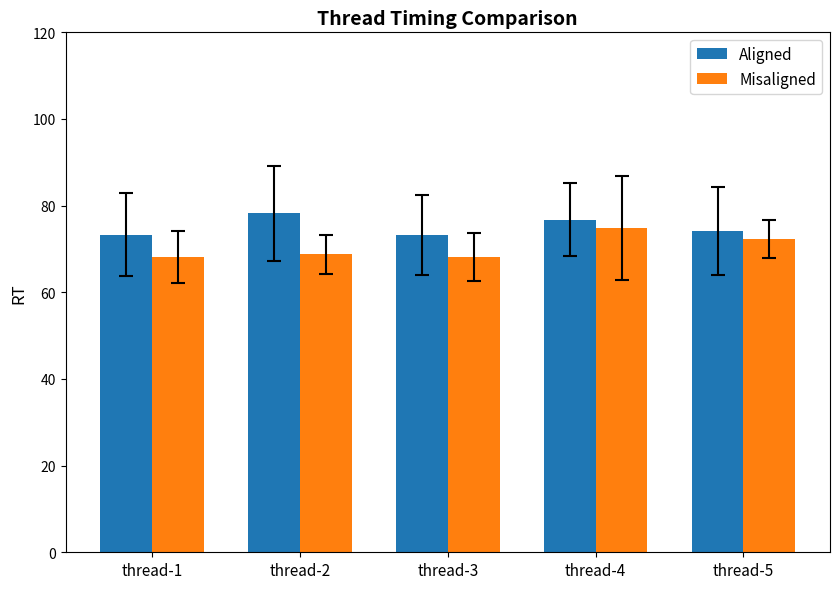

What is the total value across all series at thread-2?

147.0